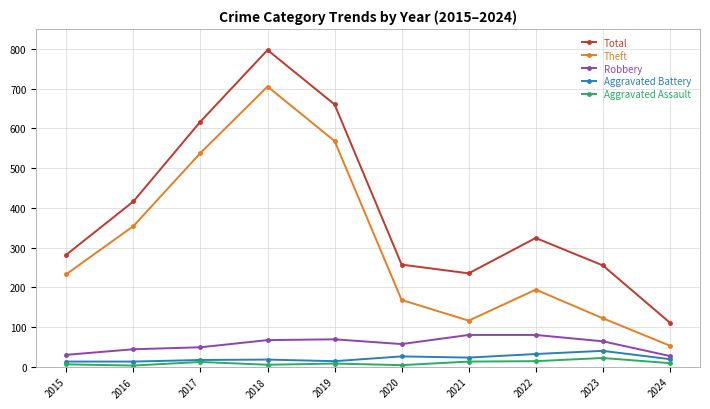

What is the difference between the second highest and second lowest values in the Robbery series?

50